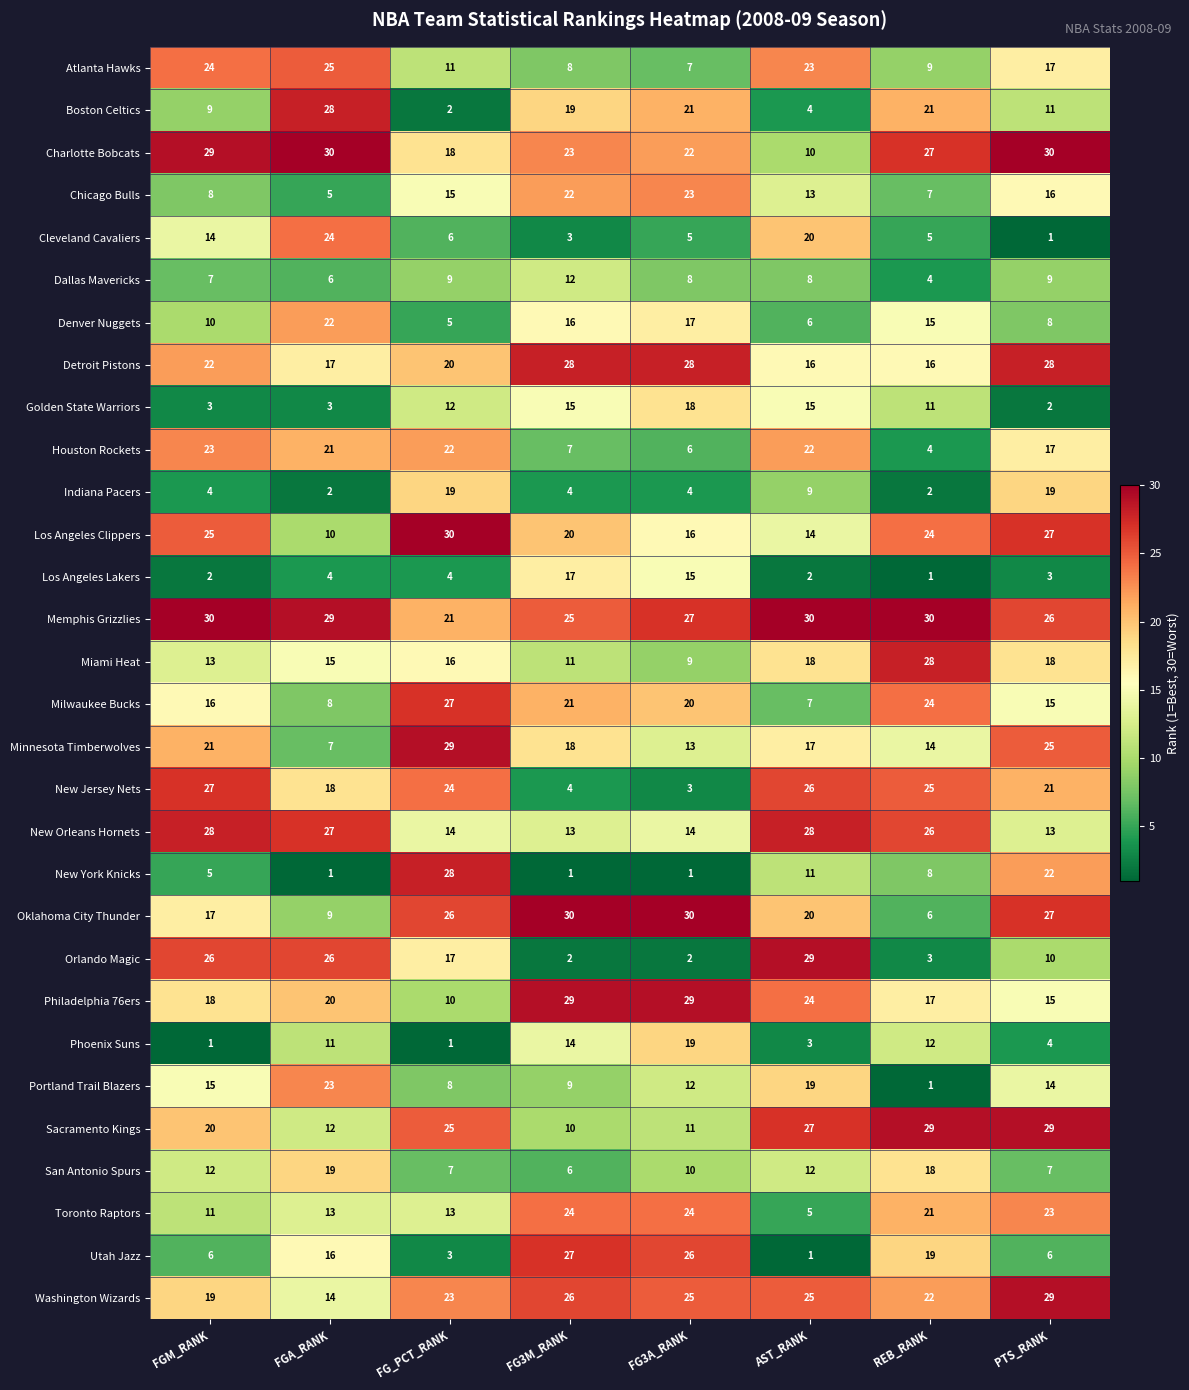

Which category has the lowest value in the Philadelphia 76ers series?

FG_PCT_RANK